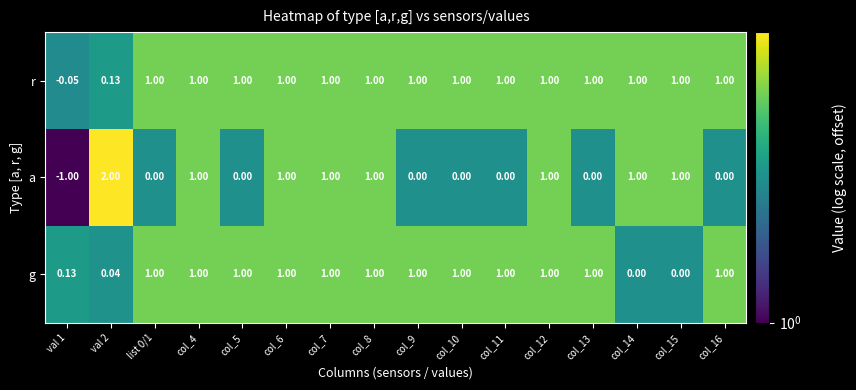

What is the minimum value shown in the chart?

-1.0